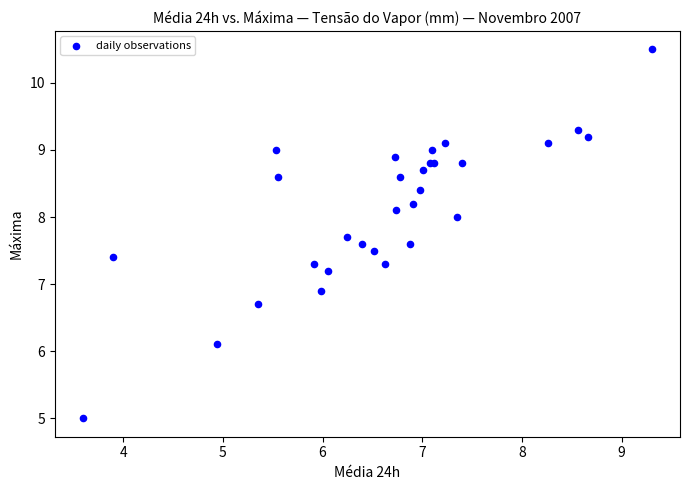

What Y value in the scatter plot is closest to 7?

6.9